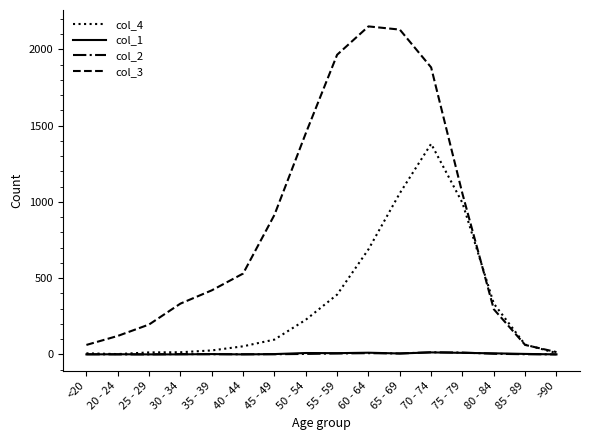

Where does the col_1 series first go above 3?

50 - 54